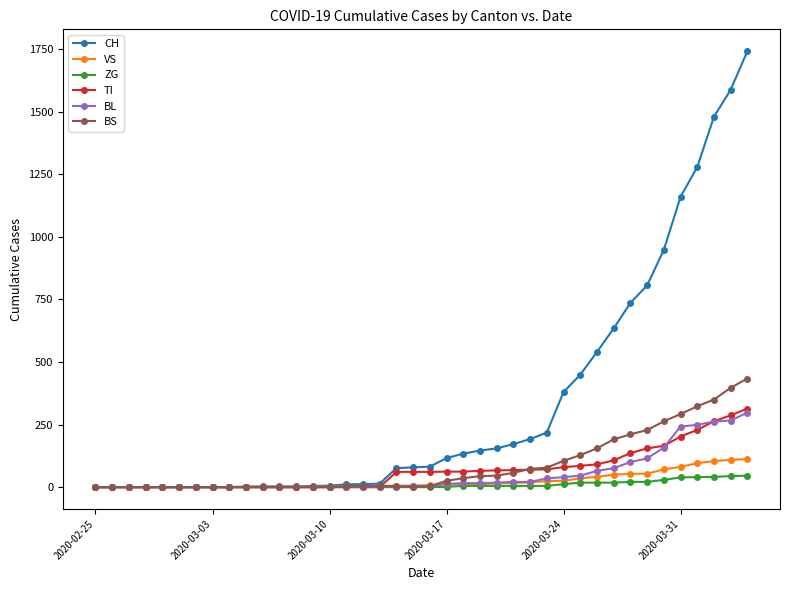

Which series has the largest total across all categories?

CH